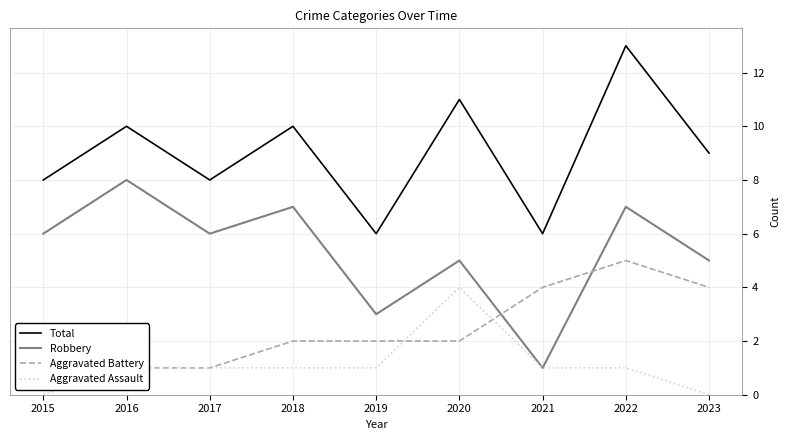

Reading left to right, list all the values displayed in this chart.

Total: 2015=8	2016=10	2017=8	2018=10	2019=6	2020=11	2021=6	2022=13	2023=9
Robbery: 2015=6	2016=8	2017=6	2018=7	2019=3	2020=5	2021=1	2022=7	2023=5
Aggravated Battery: 2015=2	2016=1	2017=1	2018=2	2019=2	2020=2	2021=4	2022=5	2023=4
Aggravated Assault: 2015=0	2016=1	2017=1	2018=1	2019=1	2020=4	2021=1	2022=1	2023=0